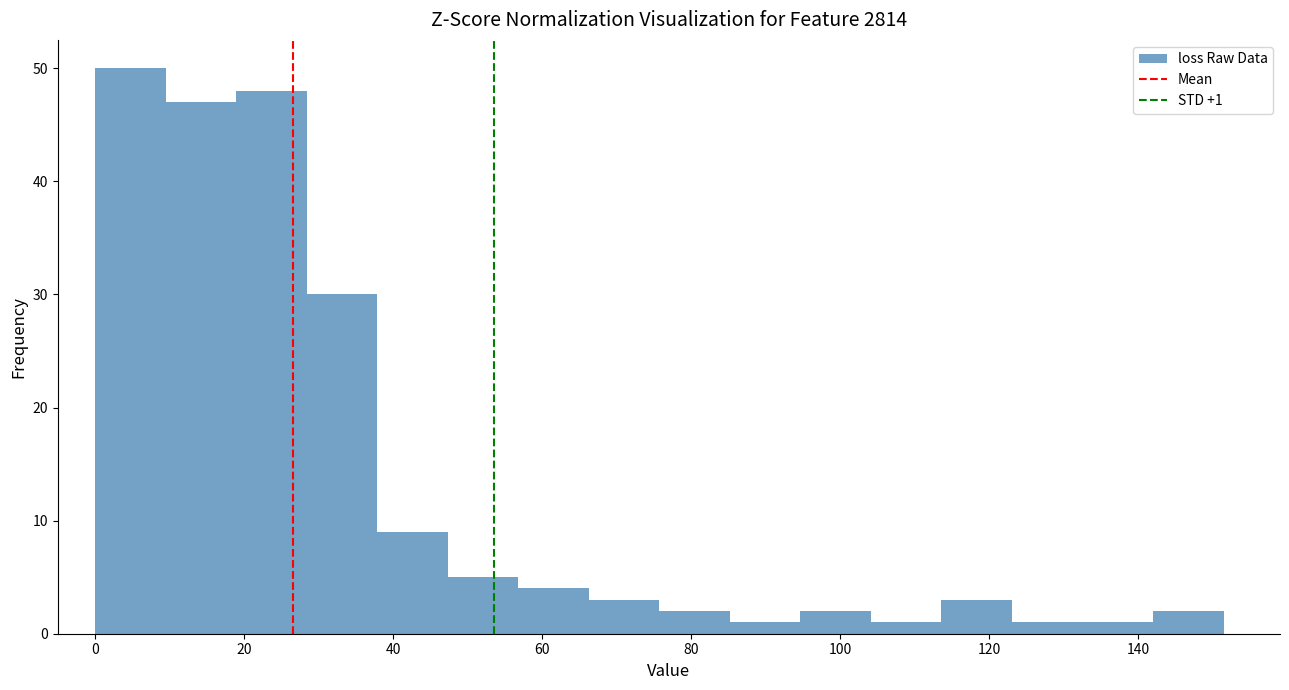

Which range on the x-axis has the tallest bar?

0 to 10